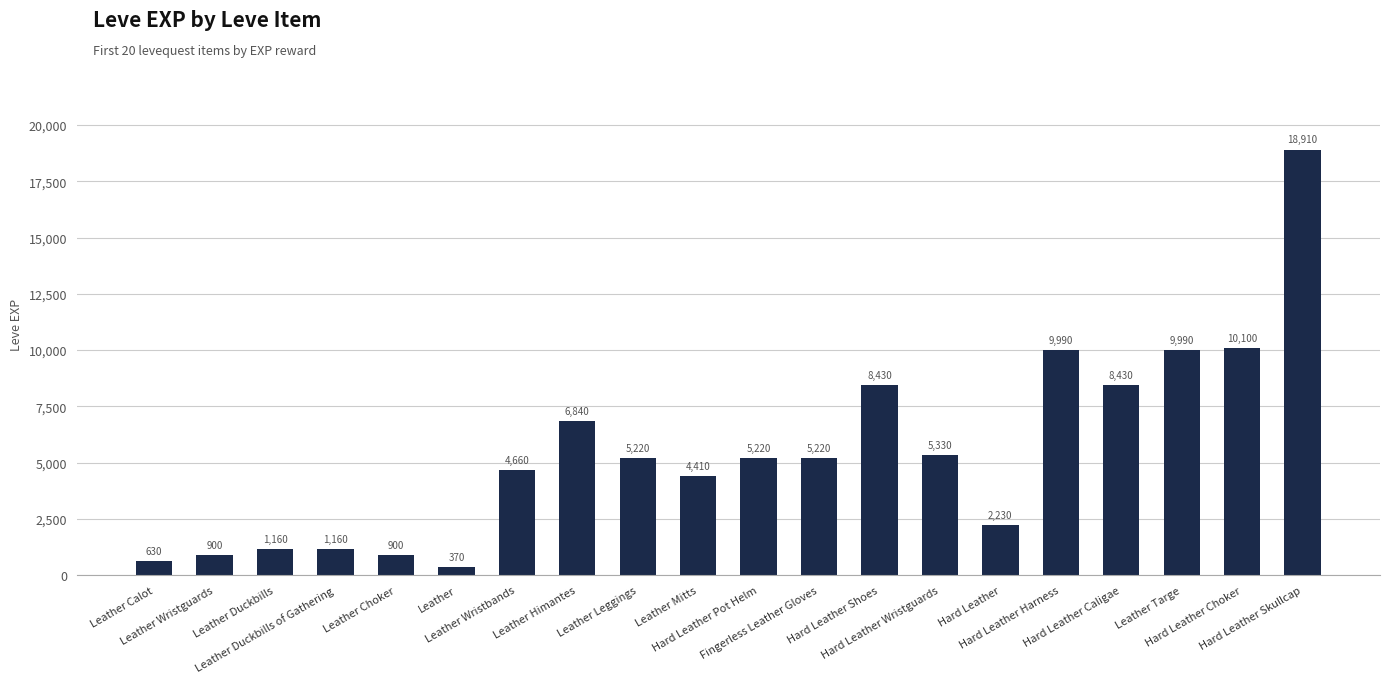

What is the maximum value shown in the chart?

18910